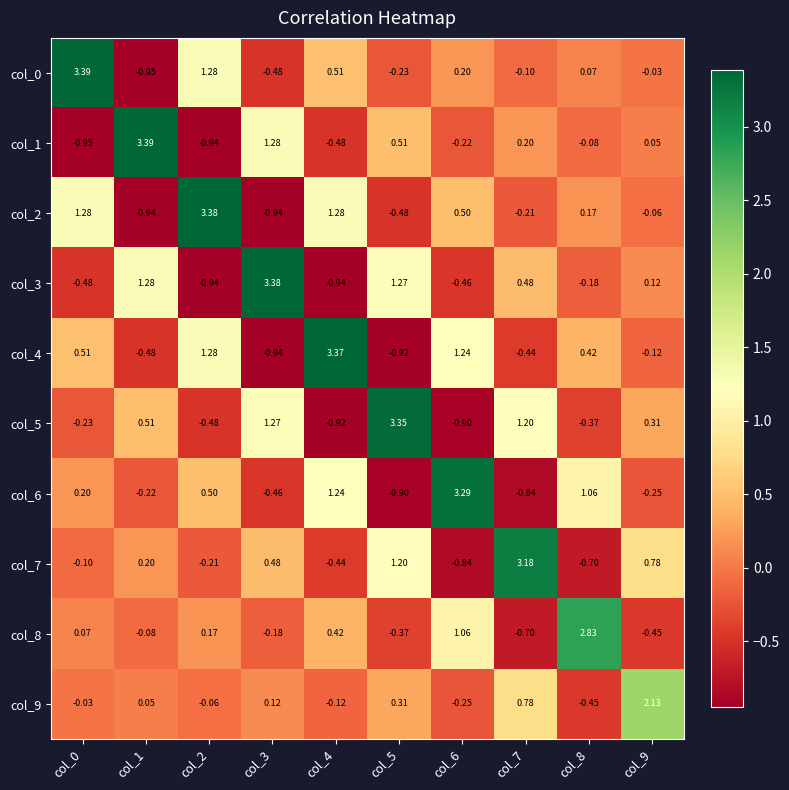

What is the total value across all series at col_6?

3.6